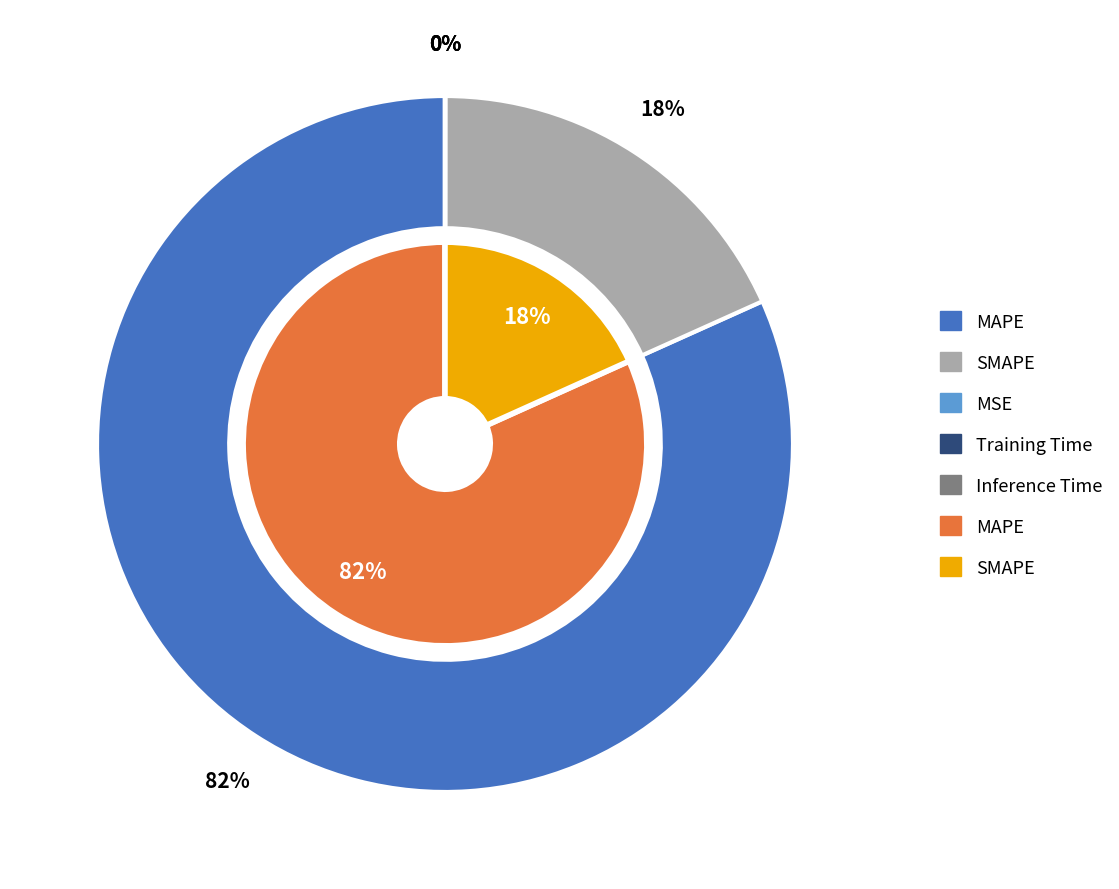

Which category has the biggest portion of the pie?

MAPE